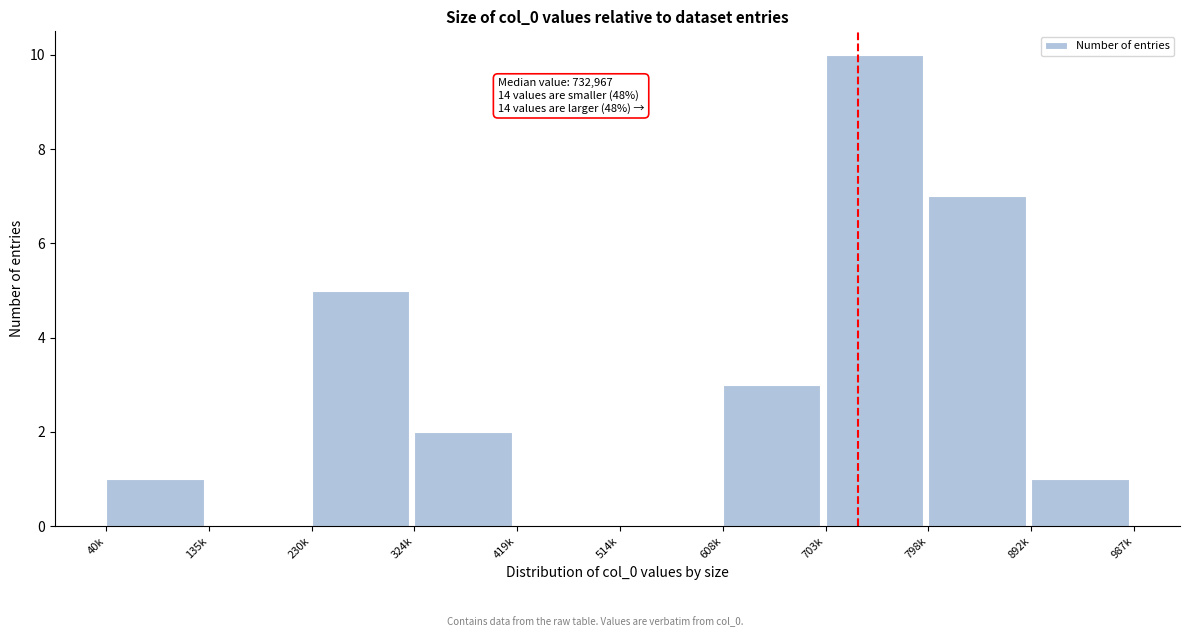

Reading right to left, list all the values displayed in this chart.

892k=1	798k=7	703k=10	608k=3	514k=0	419k=0	324k=2	230k=5	135k=0	40k=1